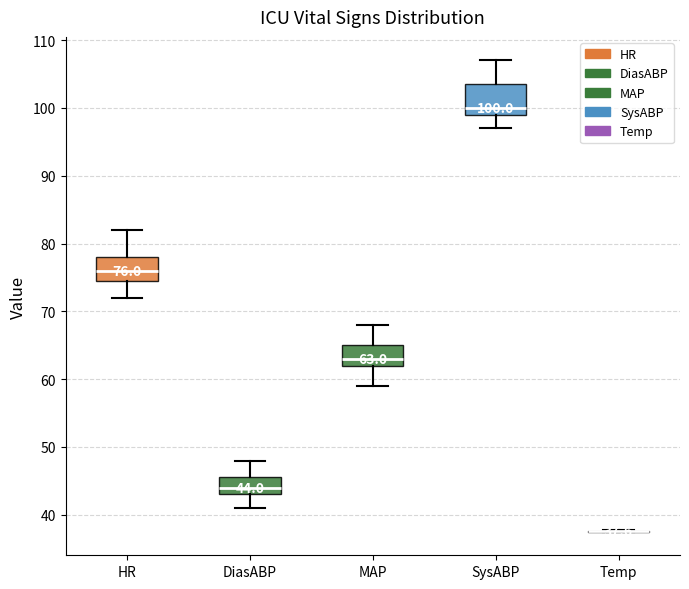

Comparing the boxes themselves (not the whiskers), which one is the tallest?

SysABP